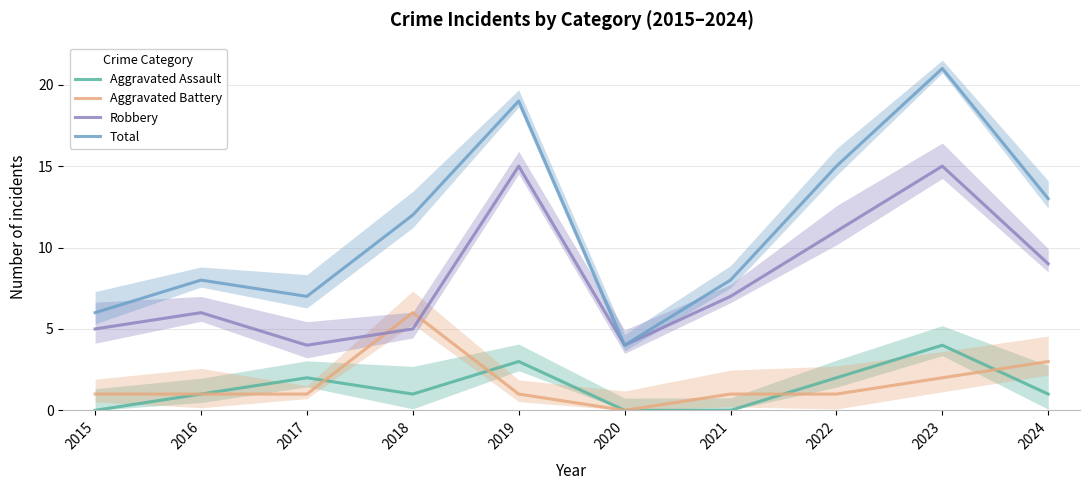

What is the spread (max minus min) of values at 2017?

6